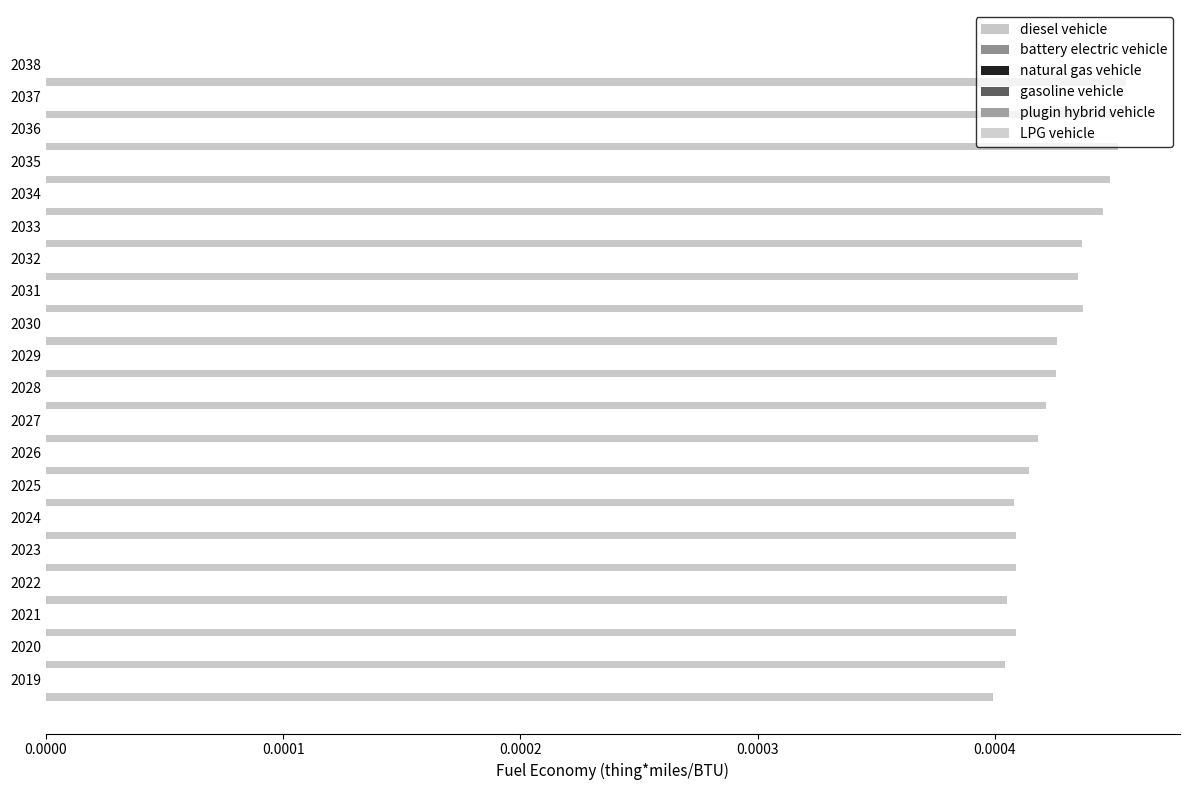

How many bars are there in total?

20